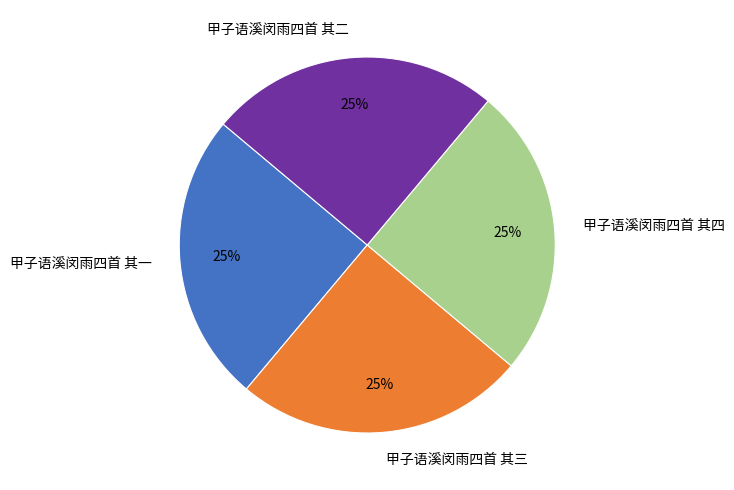

What is the ratio of the value at 甲子语溪闵雨四首 其一 to the value at 甲子语溪闵雨四首 其二?

1.0